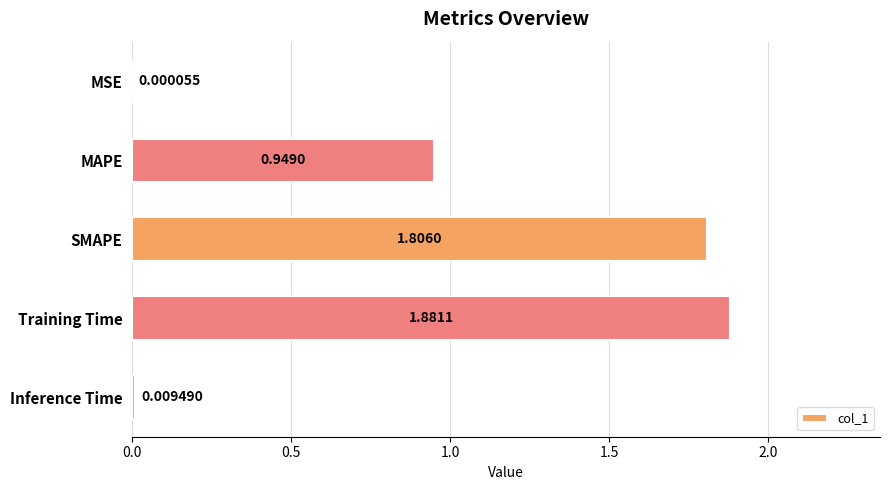

What is the change in value from MSE to MAPE?

+0.9